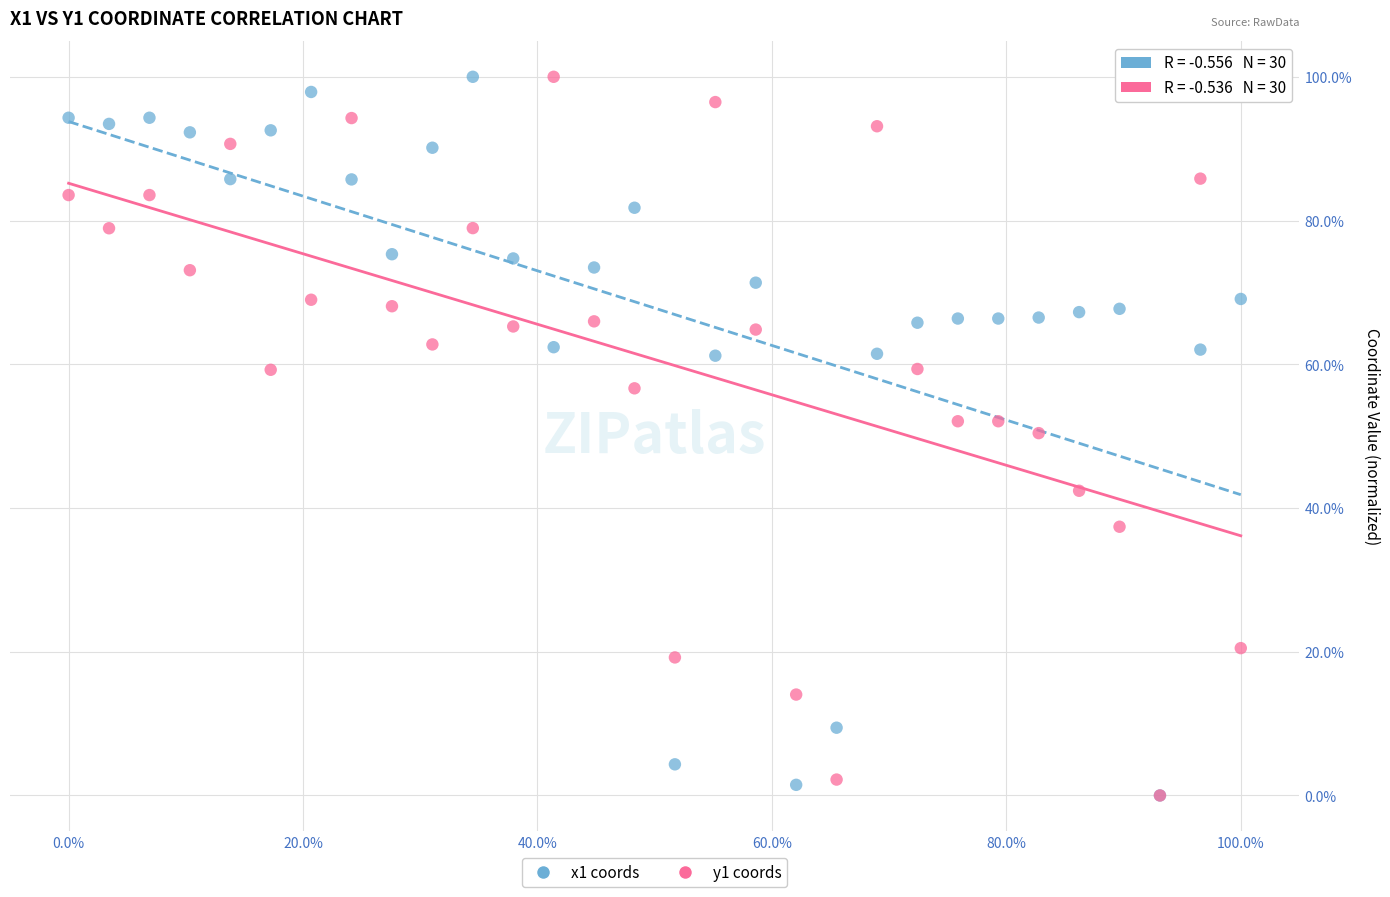

What are all the series names shown in the legend?

x1 coords, y1 coords